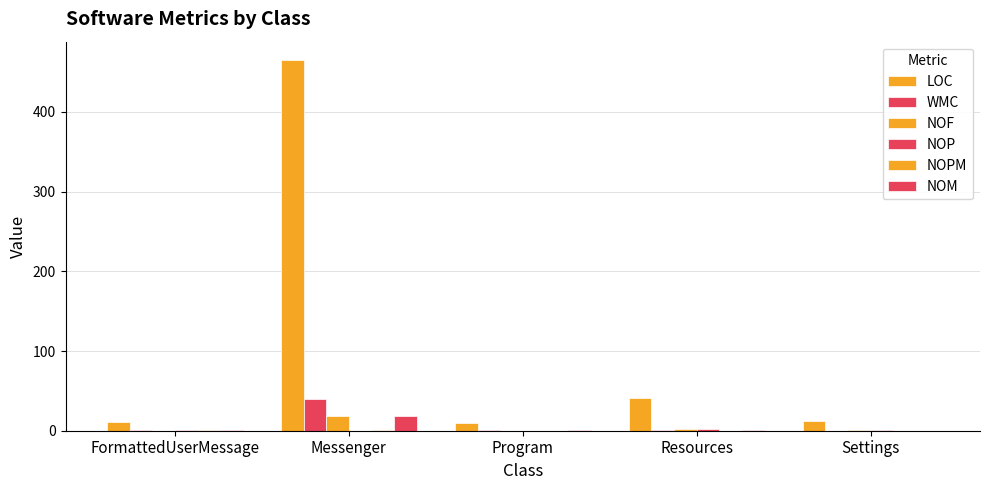

Which label corresponds to the largest value in the chart?

Messenger